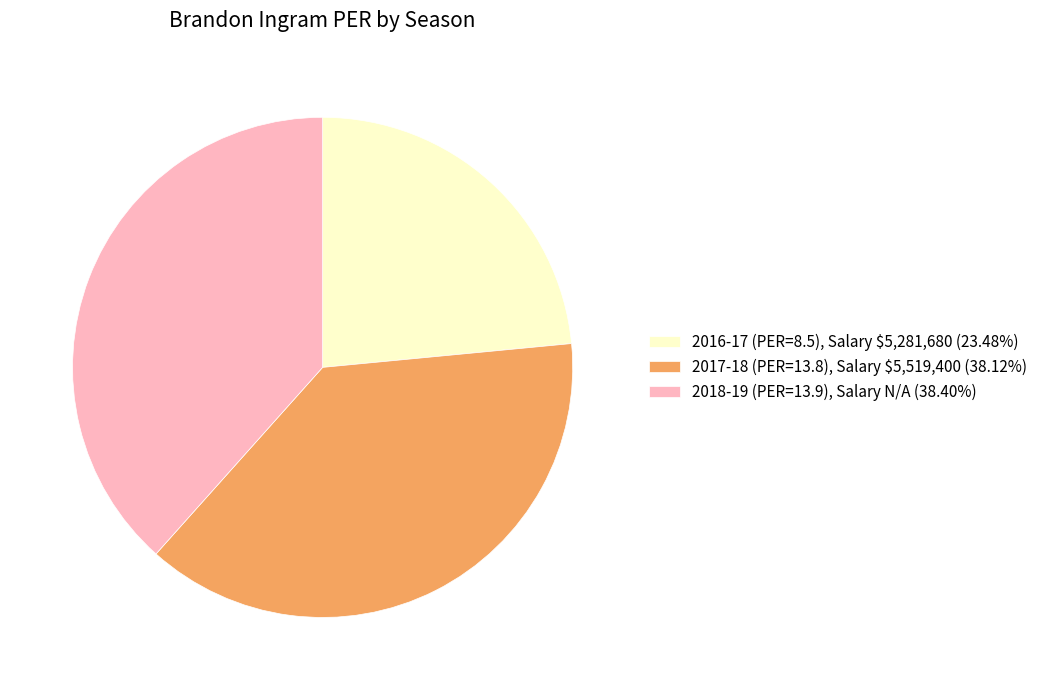

Do 2017-18 (PER=13.8), Salary $5,519,400 (38.12%) and 2018-19 (PER=13.9), Salary N/A (38.40%) together represent more than half of the pie?

Yes